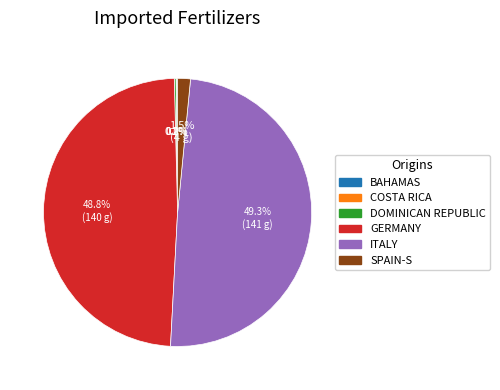

Is there any slice that represents more than half of the pie?

No